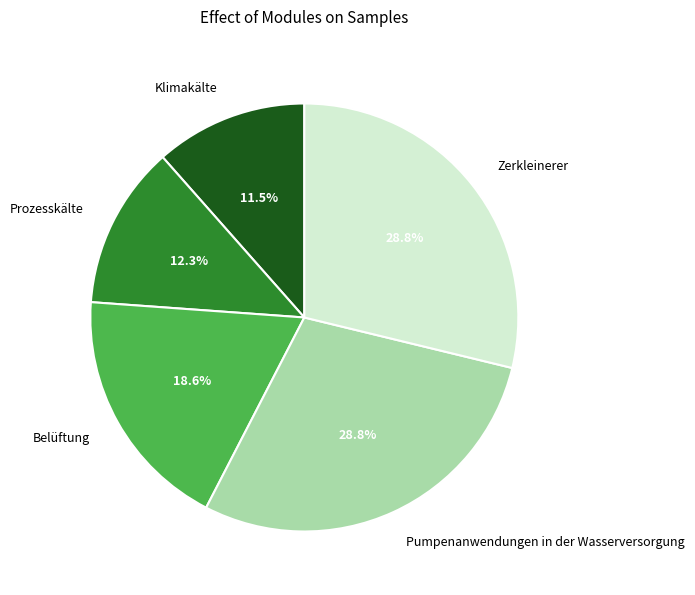

What is the smallest slice in the pie chart?

Klimakälte